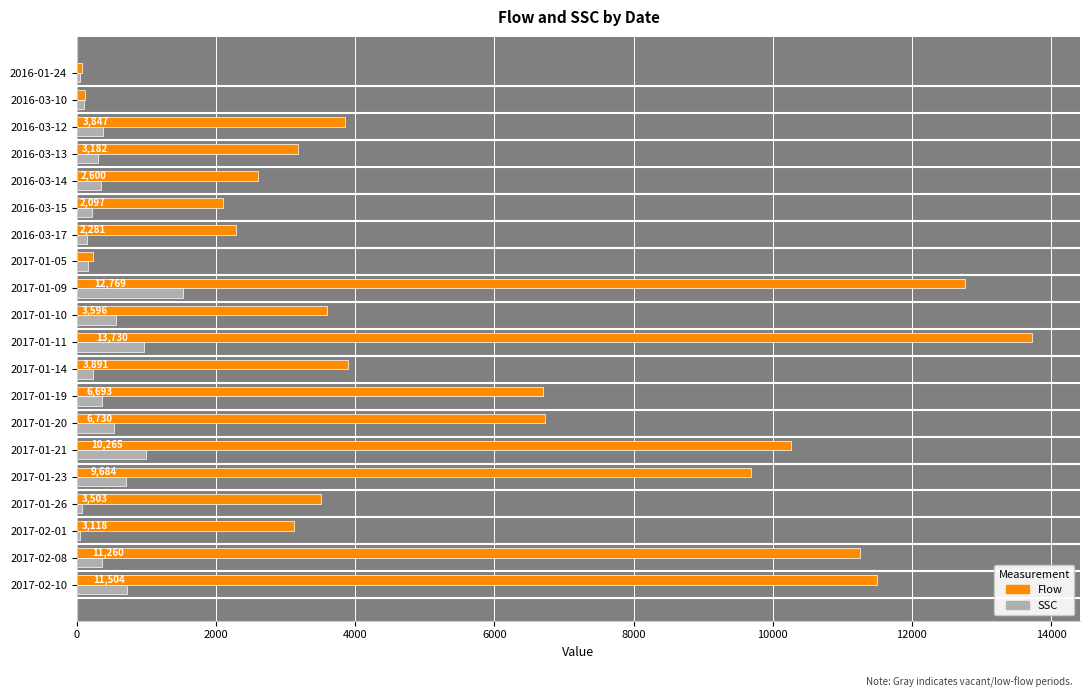

Between 2017-01-11 and 2017-01-19, which series saw the biggest shift?

Flow